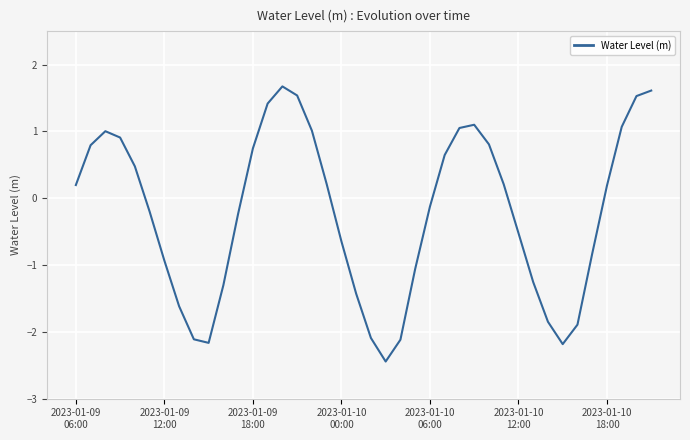

What is the greatest value displayed?

1.7